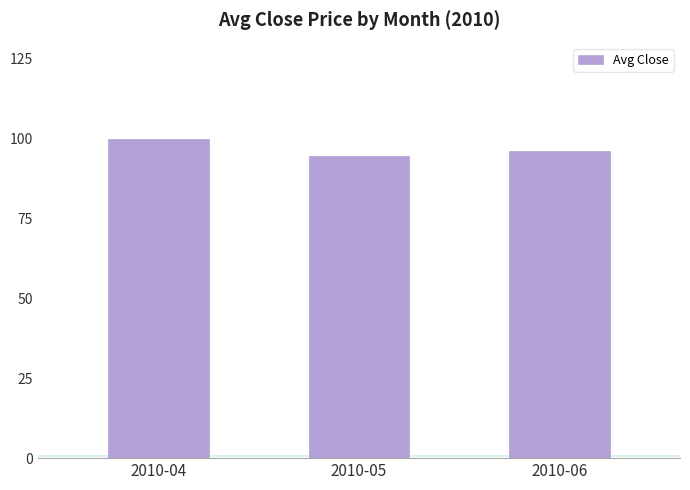

List the labels in order of value, smallest first.

2010-05, 2010-06, 2010-04